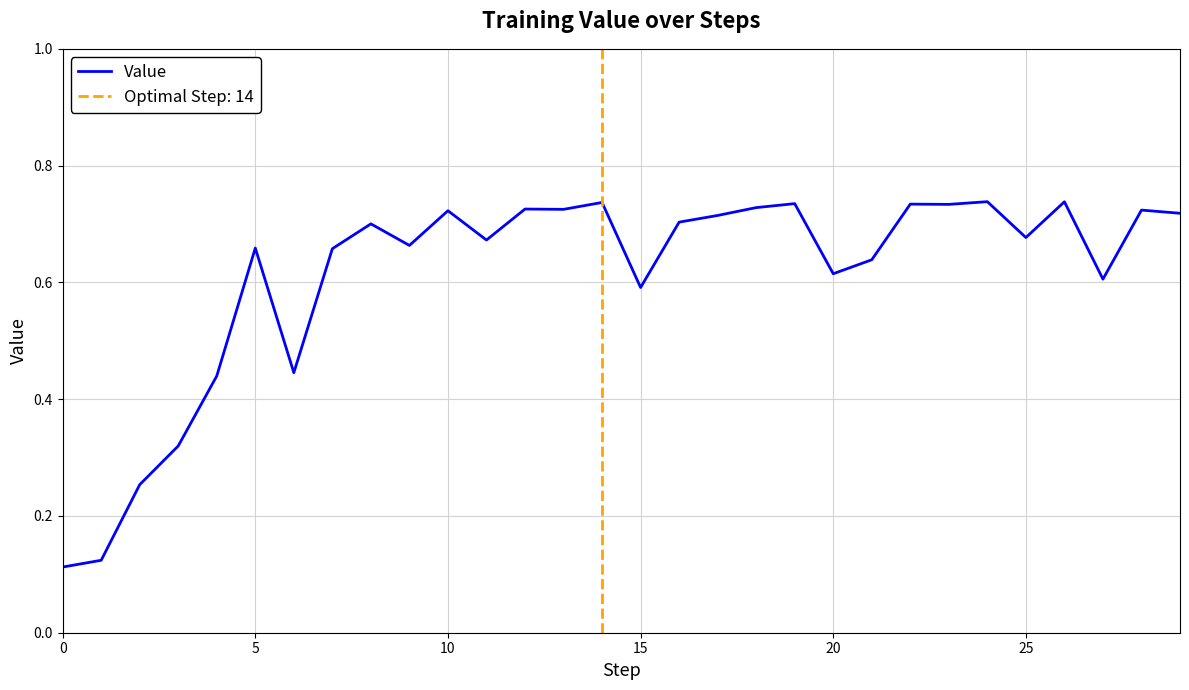

True or false: there are more than 1 points higher than both neighbors.

True